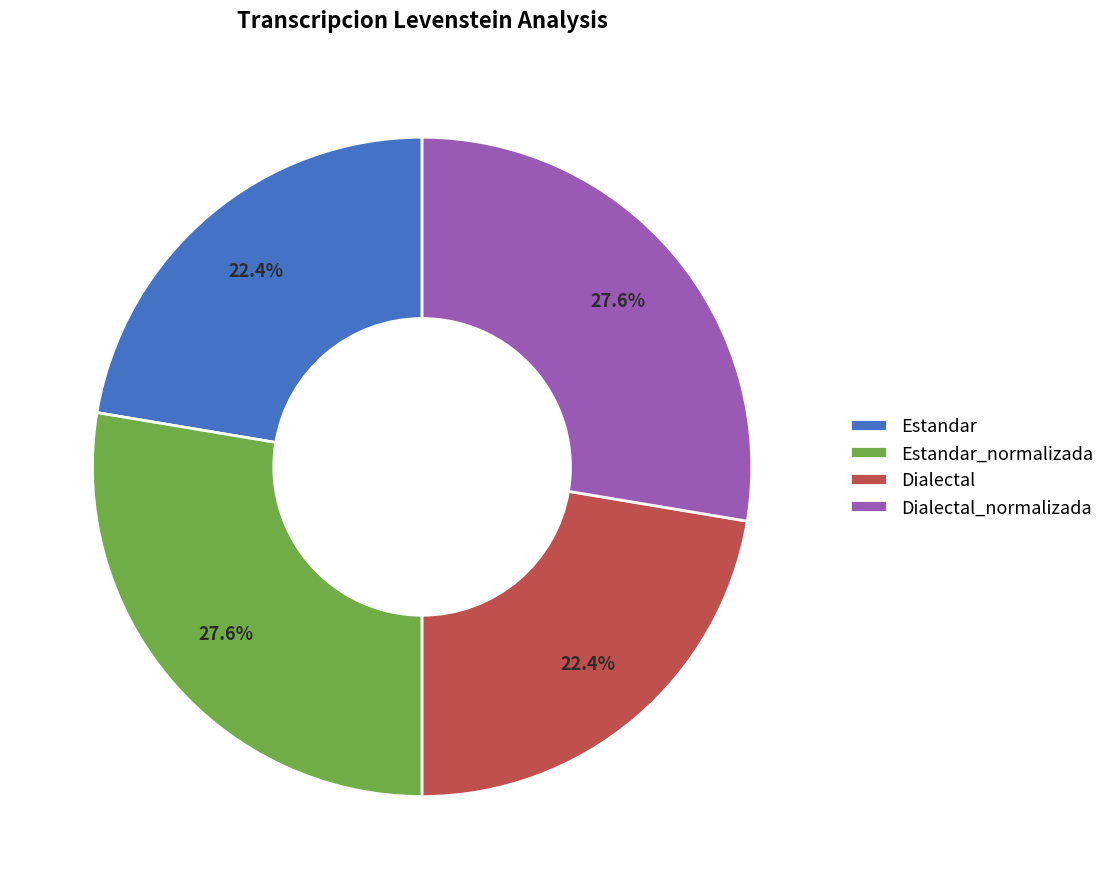

What percentage is NOT represented by Dialectal?

77.6%